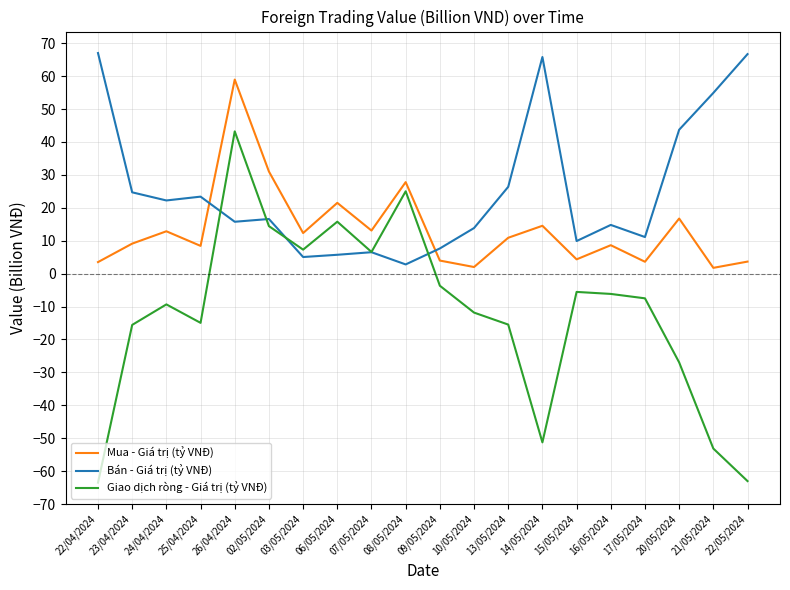

True or false: Giao dịch ròng - Giá trị (tỷ VNĐ) and Mua - Giá trị (tỷ VNĐ) cross at least once.

False